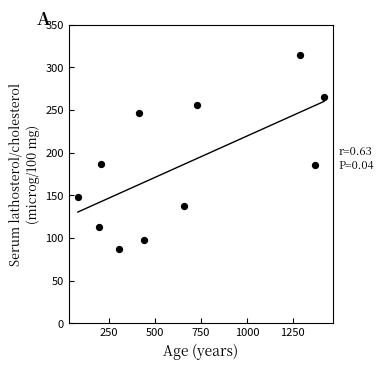

What is the average X value?

645